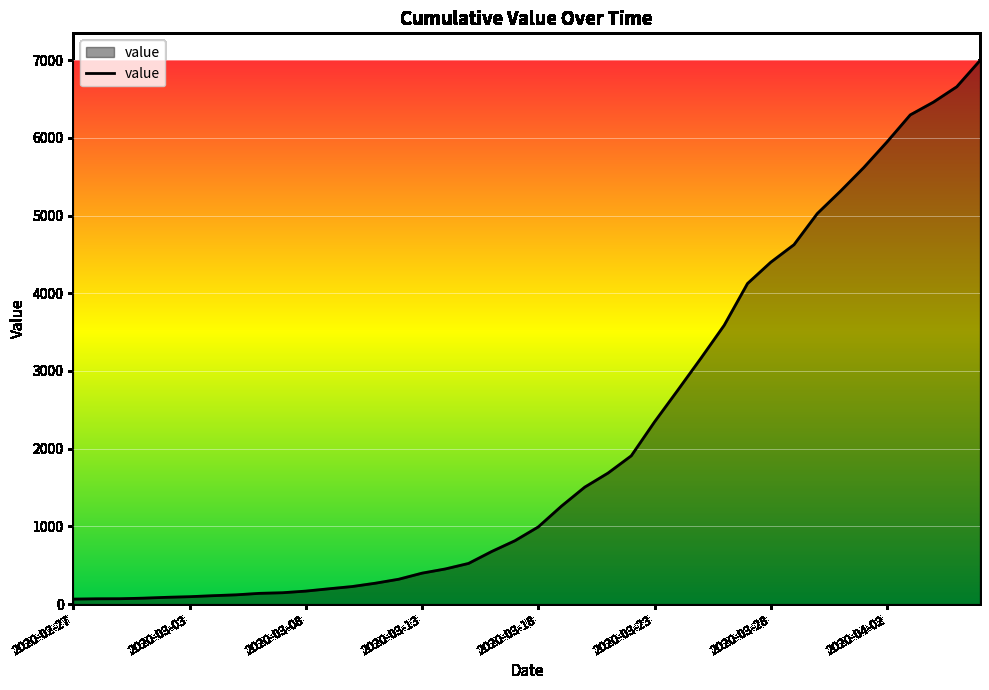

What is the greatest value displayed?

6995